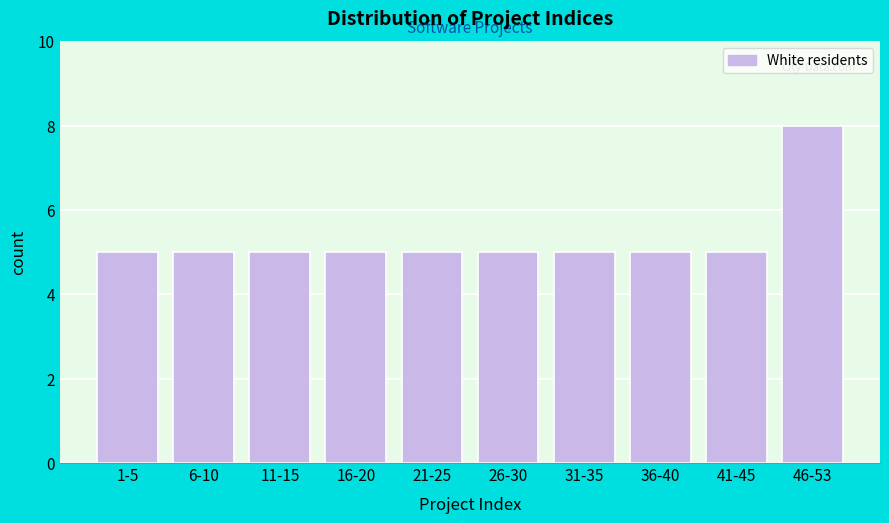

Reading right to left, what are all the values shown in this chart?

46-53=8	41-45=5	36-40=5	31-35=5	26-30=5	21-25=5	16-20=5	11-15=5	6-10=5	1-5=5